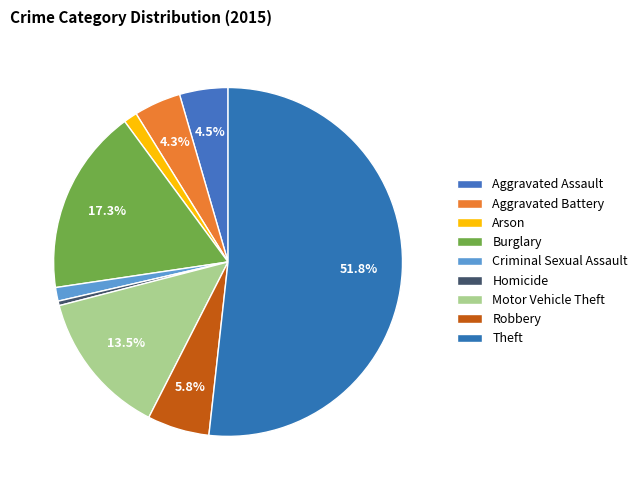

Count the number of slices in the pie.

9